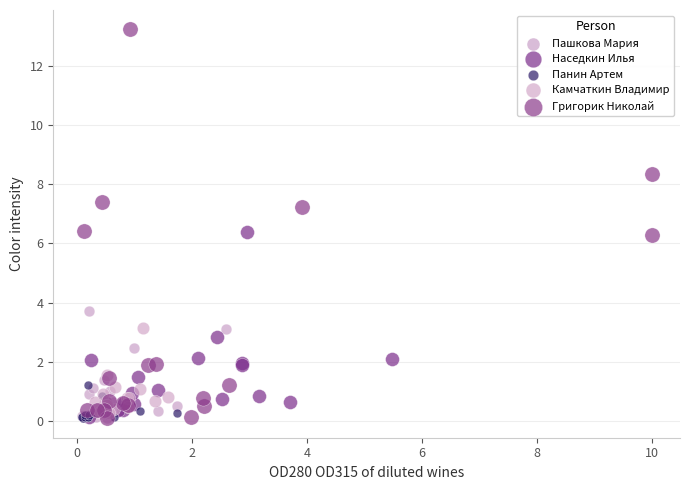

Which series has the widest spread of Y values?

Григорик Николай